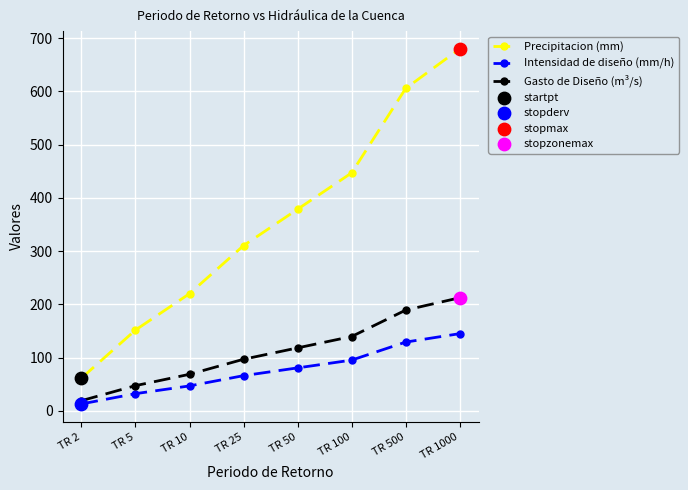

Which series has the widest spread of values?

Precipitacion (mm)